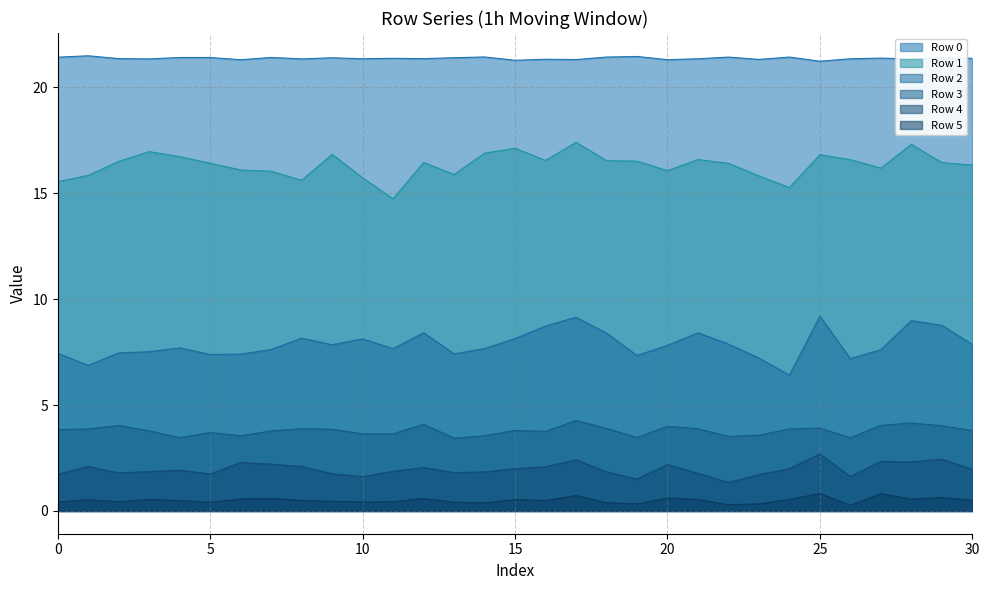

Which category has the lowest value in the Row 3 series?

13